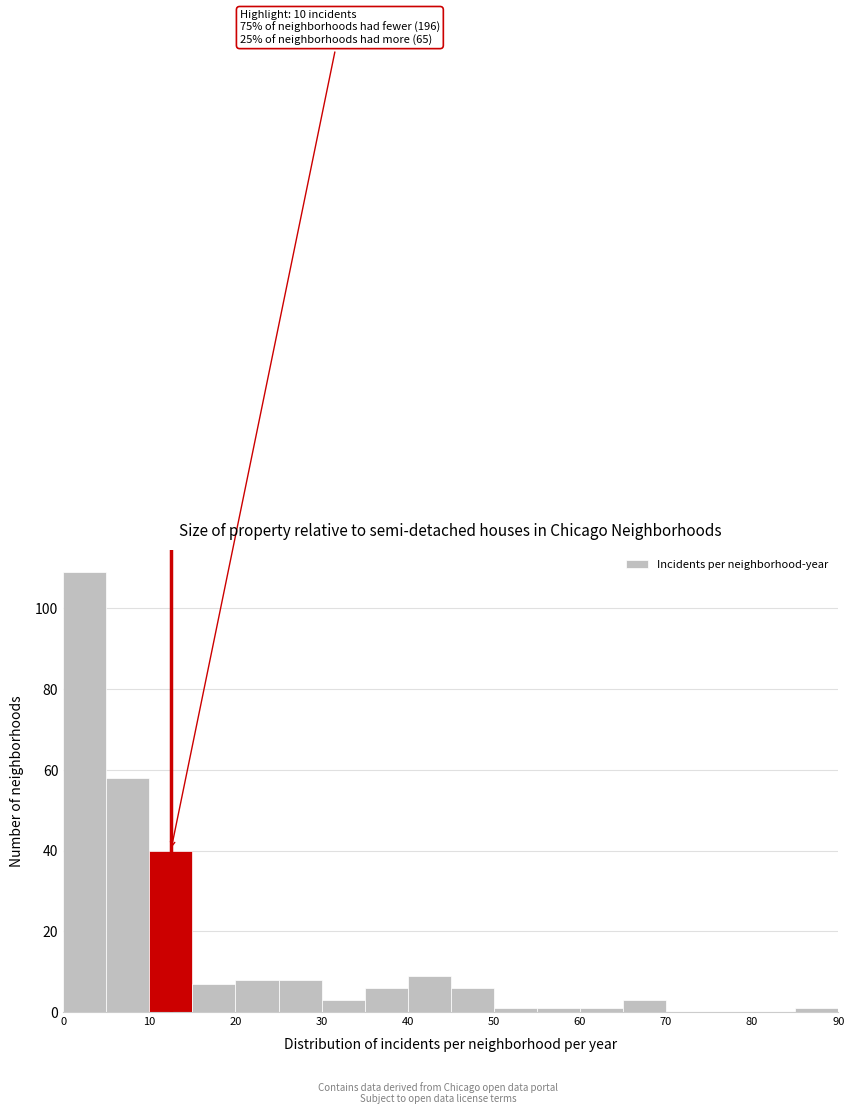

Over which range of the x-axis is the bar tallest?

0 to 5